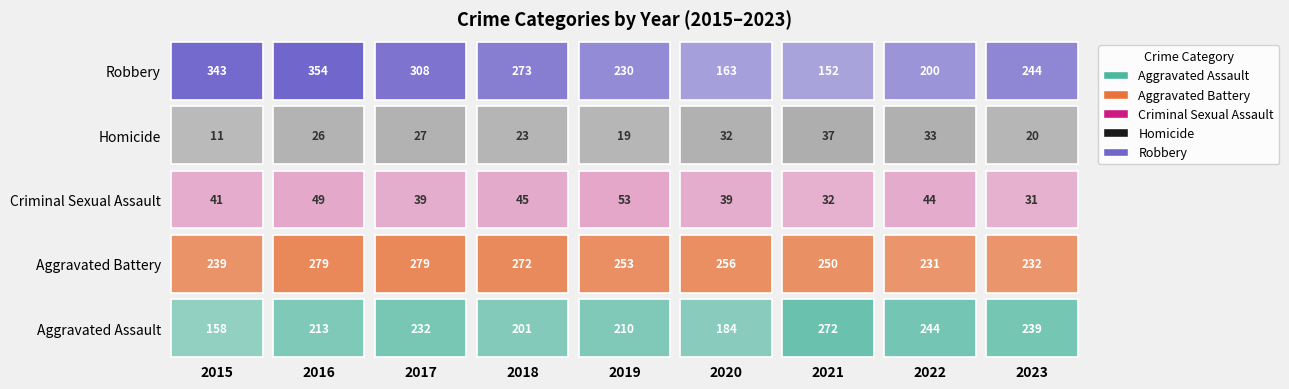

What is the spread (max minus min) of values at 2020?

224